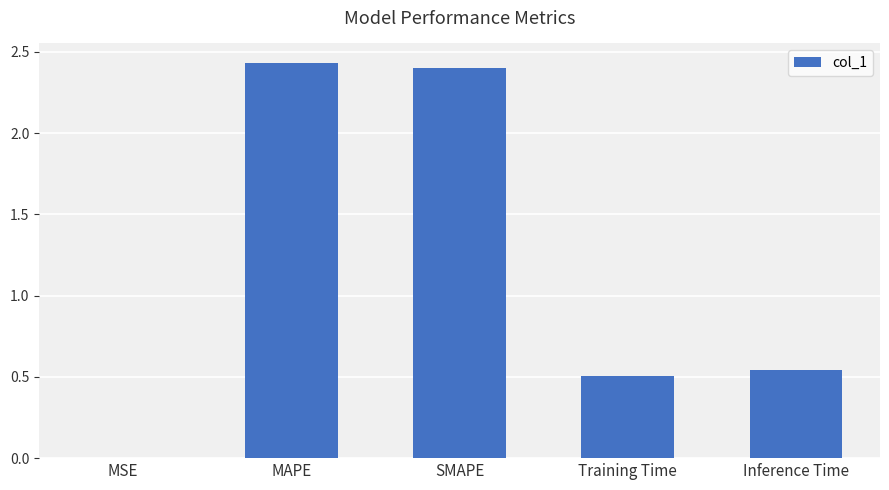

The chart shows a value of 0.0 at MSE. True or false?

True